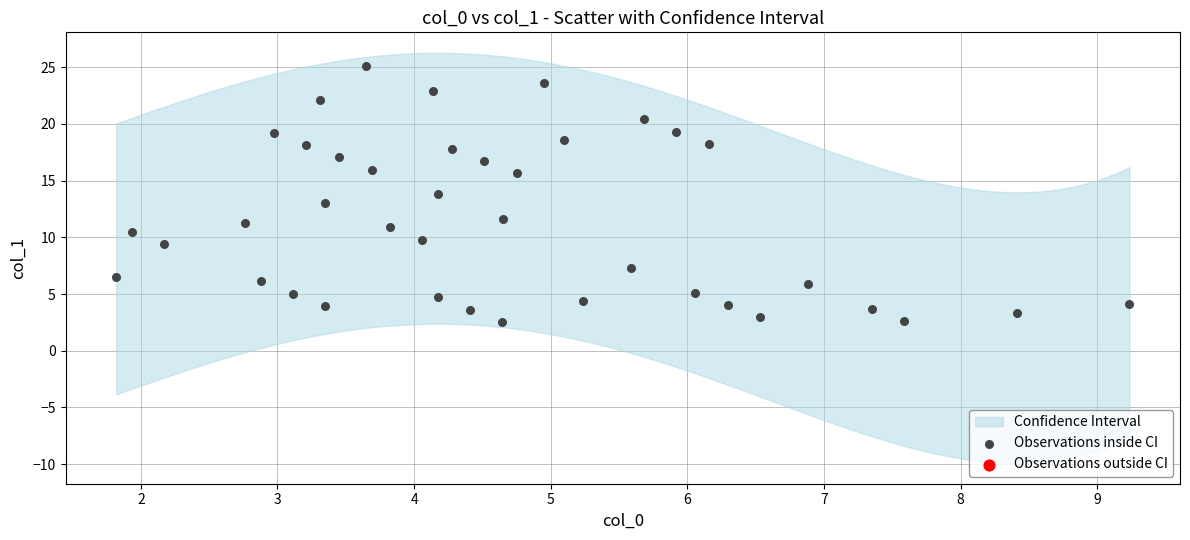

What is the range of X values (max minus min)?

7.4